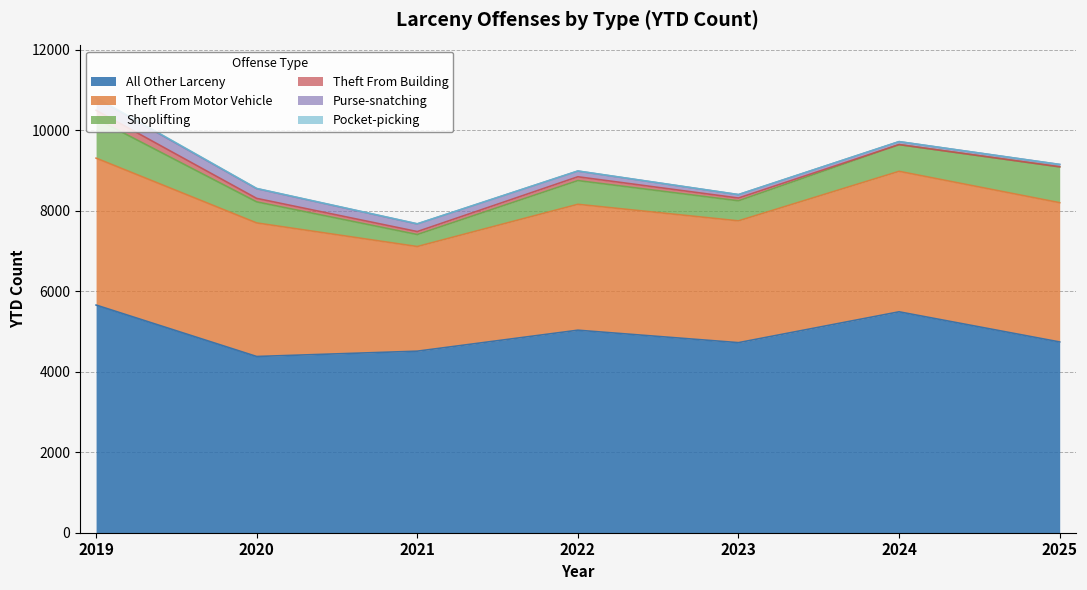

At 2020, list the series in order from smallest to largest.

Pocket-picking, Theft From Building, Purse-snatching, Shoplifting, Theft From Motor Vehicle, All Other Larceny